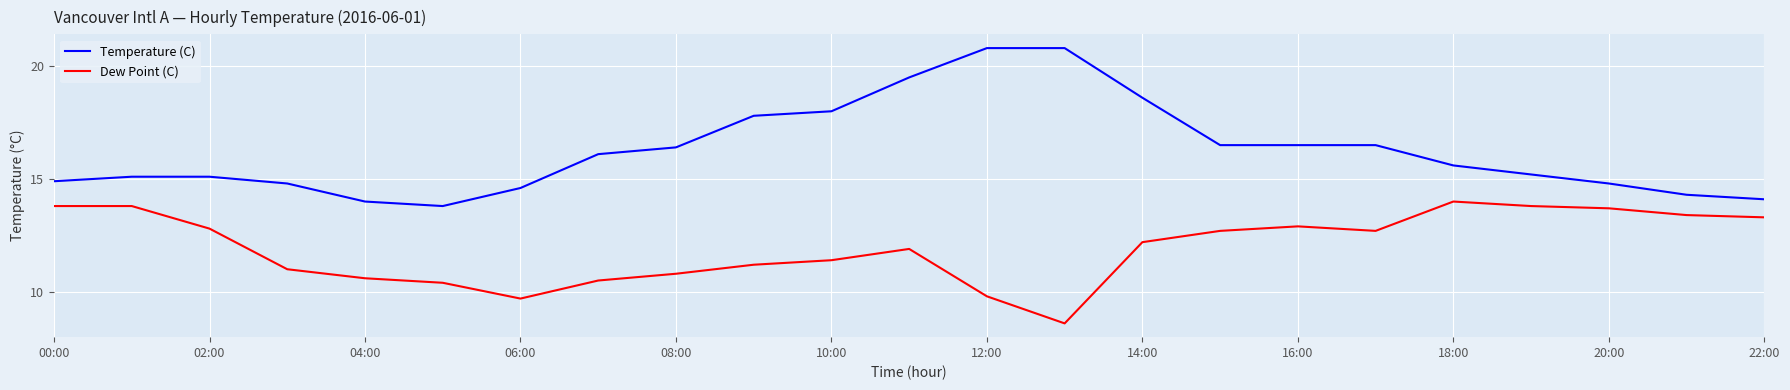

What is the difference between the maximum and minimum values in the Dew Point (C) series?

5.4